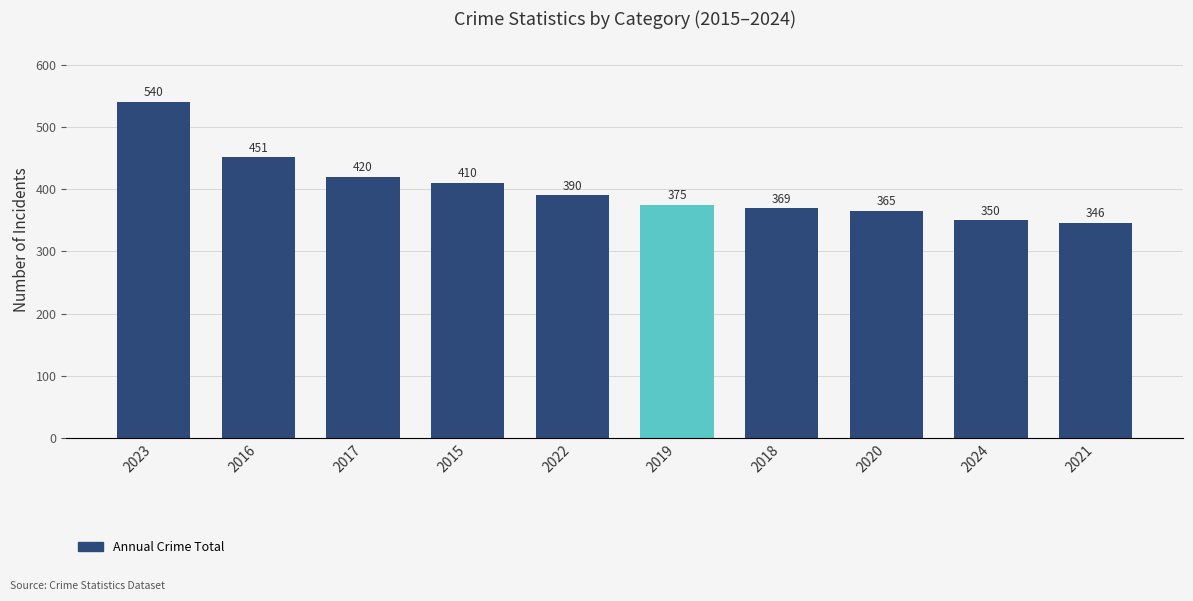

Is it true that the value at 2017 is 219?

False